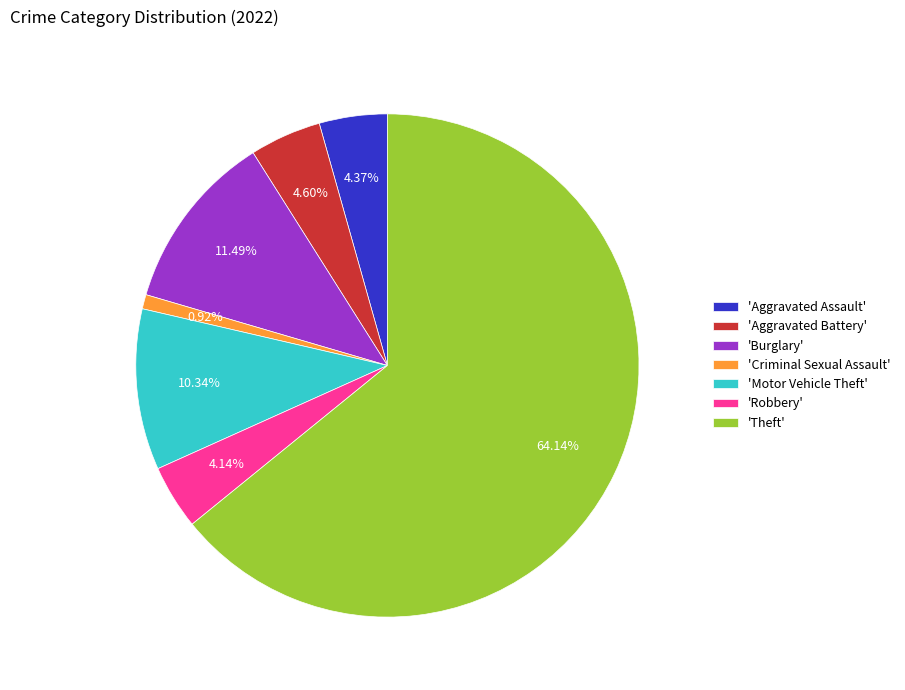

Do 'Theft' and 'Criminal Sexual Assault' together represent more than half of the pie?

Yes